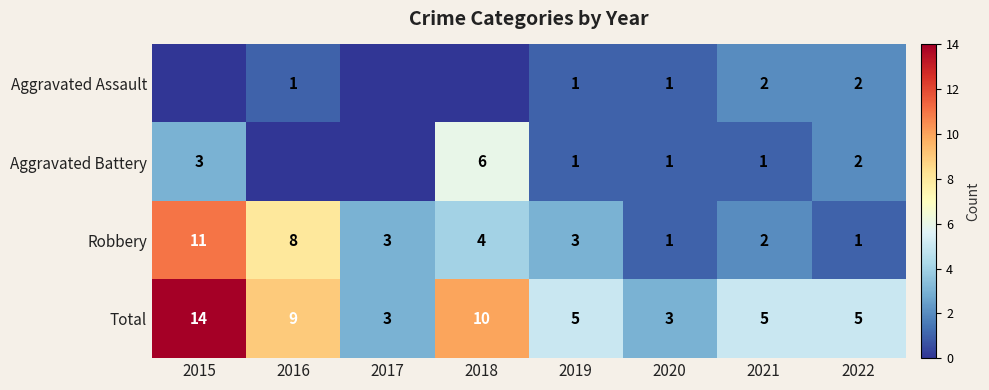

At which label is Total closest to 8?

2016